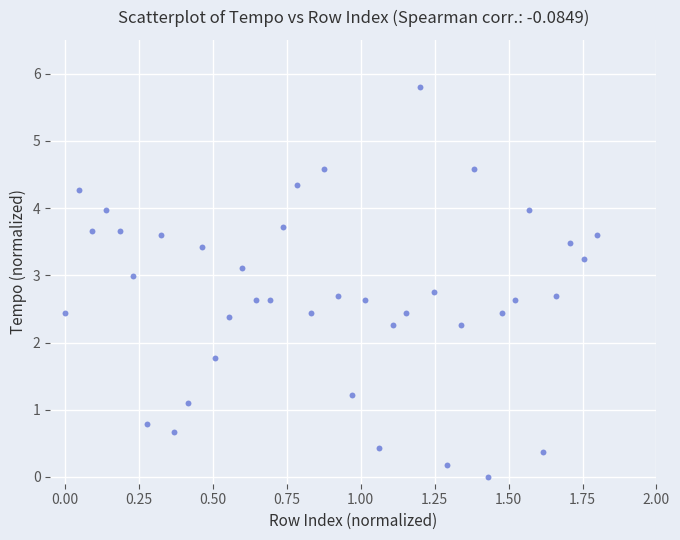

What is the range of X values (max minus min)?

1.8